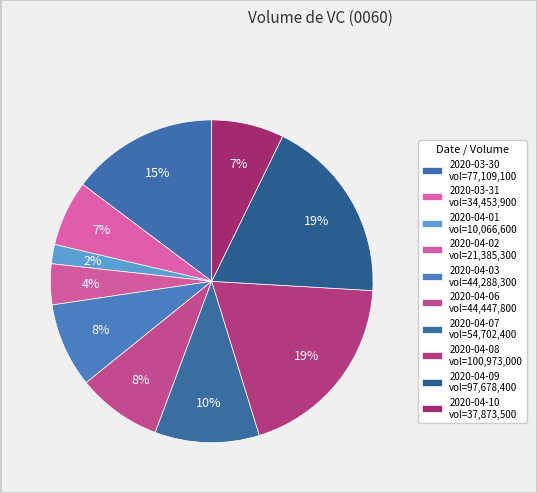

To the nearest percent, what percentage of the pie is 2020-04-06?

8%